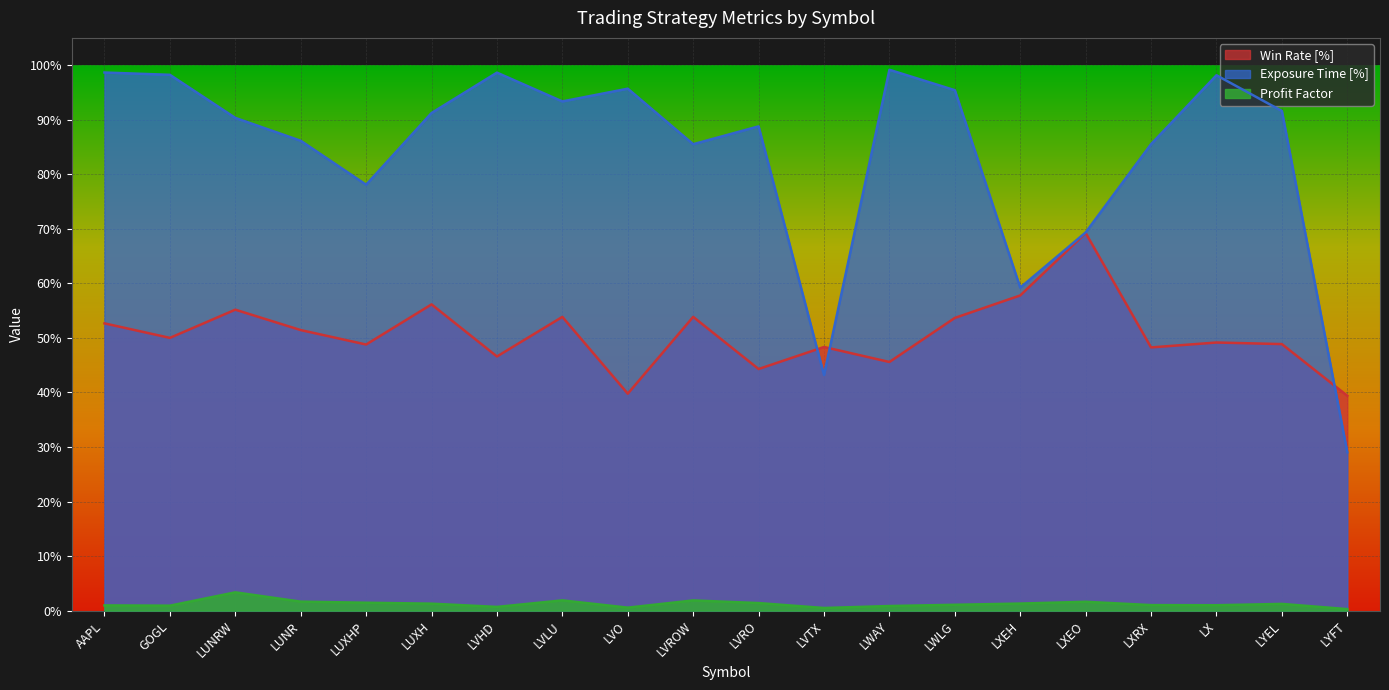

Rank the series by their average value, from highest to lowest.

Exposure Time [%], Win Rate [%], Profit Factor